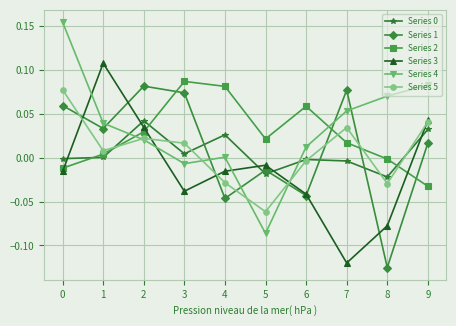

Which series has the widest spread of values?

Series 4